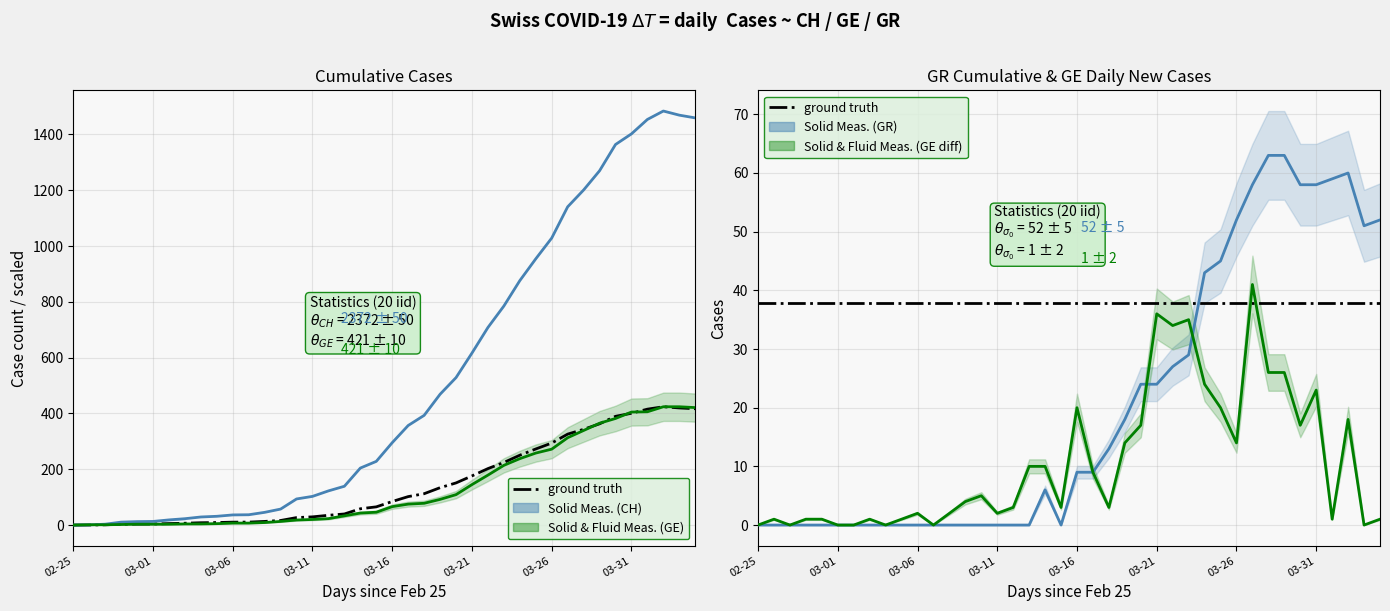

Where is GE daily diff nearest to the value 20?

03-16